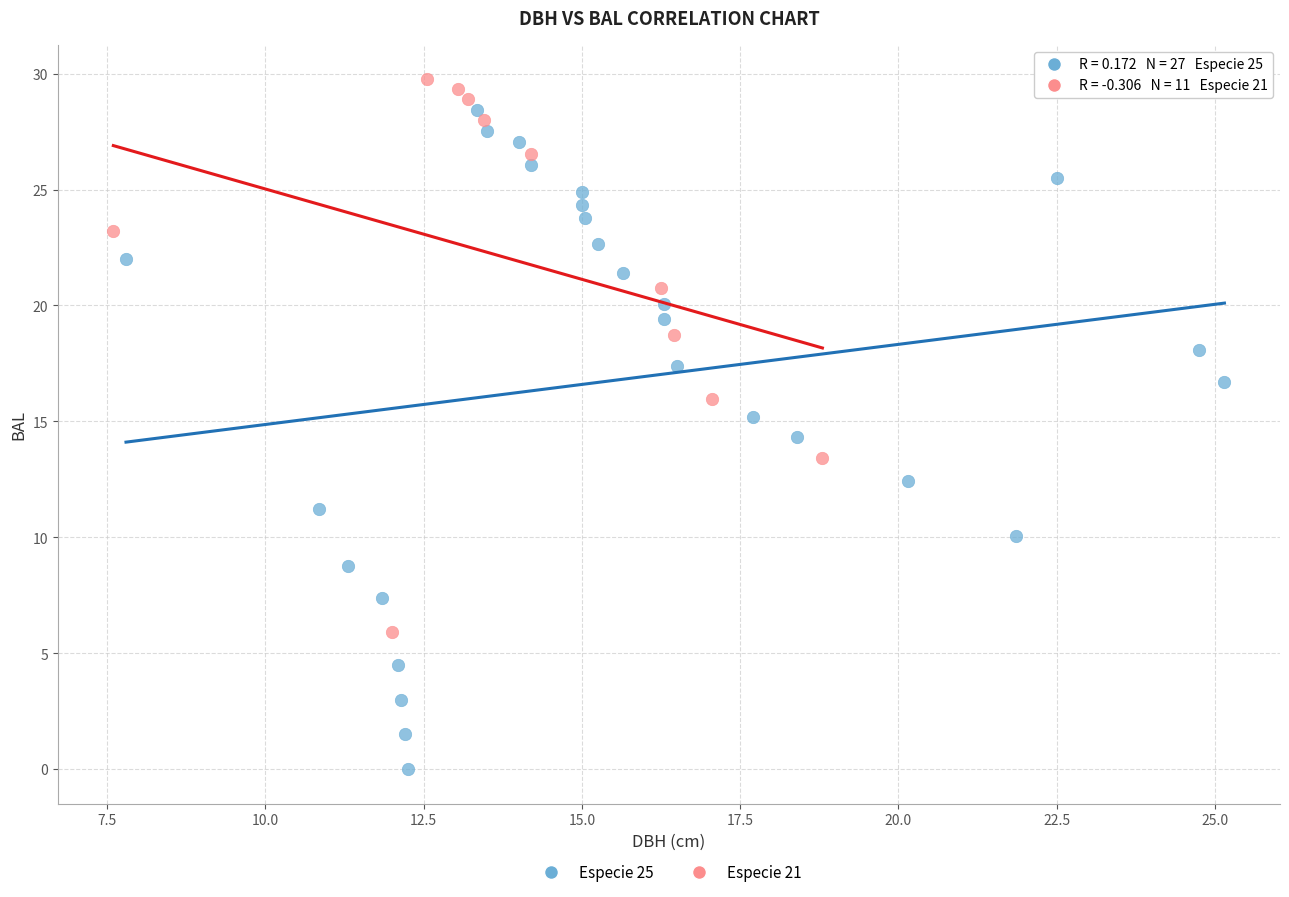

Which series contains the lowest Y value?

Especie 25